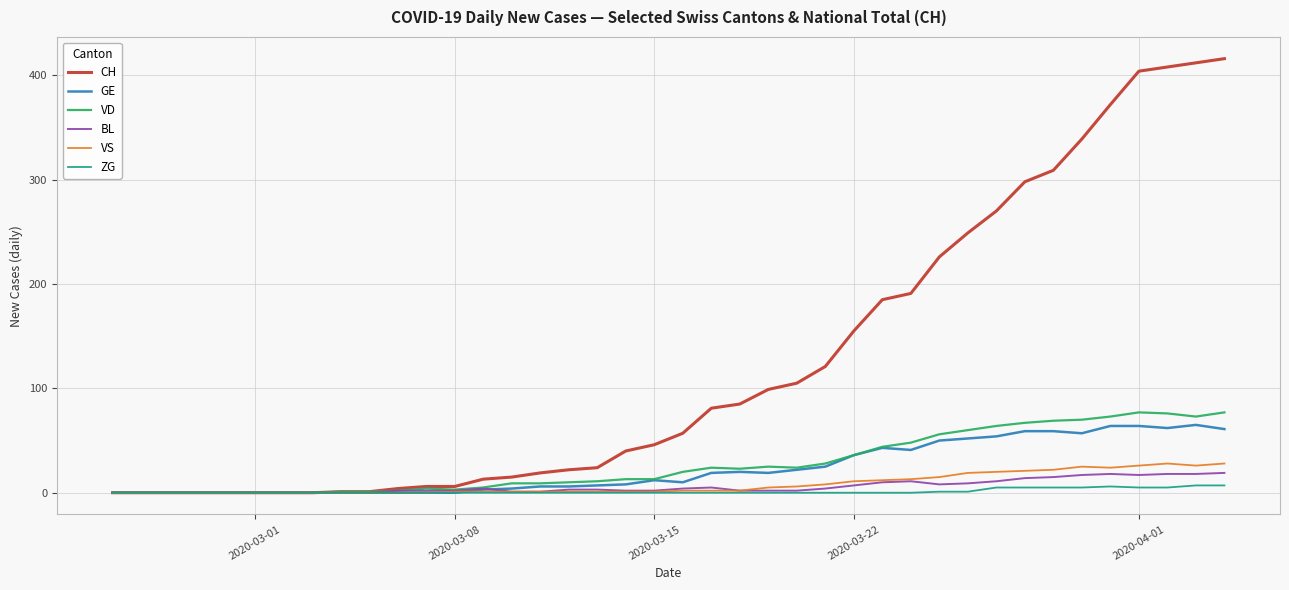

Which series has the largest total across all categories?

CH